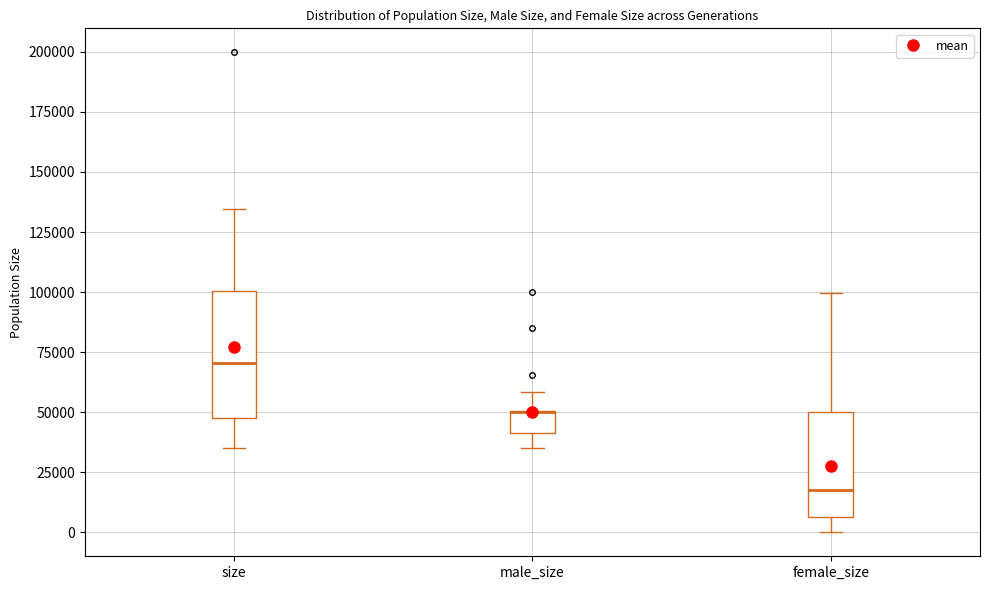

Which box is the tallest, from its lower edge to its upper edge?

size